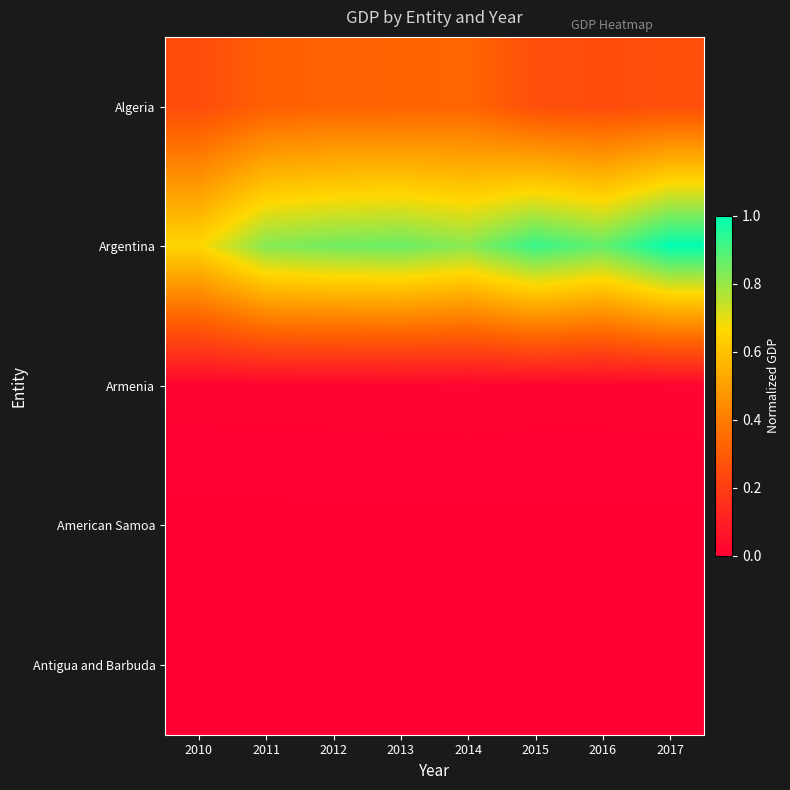

Reading left to right, list all the values displayed in this chart.

Algeria: 2010=0.3	2011=0.3	2012=0.3	2013=0.3	2014=0.3	2015=0.3	2016=0.2	2017=0.3
Argentina: 2010=0.7	2011=0.8	2012=0.8	2013=0.9	2014=0.8	2015=0.9	2016=0.9	2017=1.0
Armenia: 2010=0.0	2011=0.0	2012=0.0	2013=0.0	2014=0.0	2015=0.0	2016=0.0	2017=0.0
American Samoa: 2010=0.0	2011=0.0	2012=0.0	2013=0.0	2014=0.0	2015=0.0	2016=0.0	2017=0.0
Antigua and Barbuda: 2010=0.0	2011=0.0	2012=0.0	2013=0.0	2014=0.0	2015=0.0	2016=0.0	2017=0.0